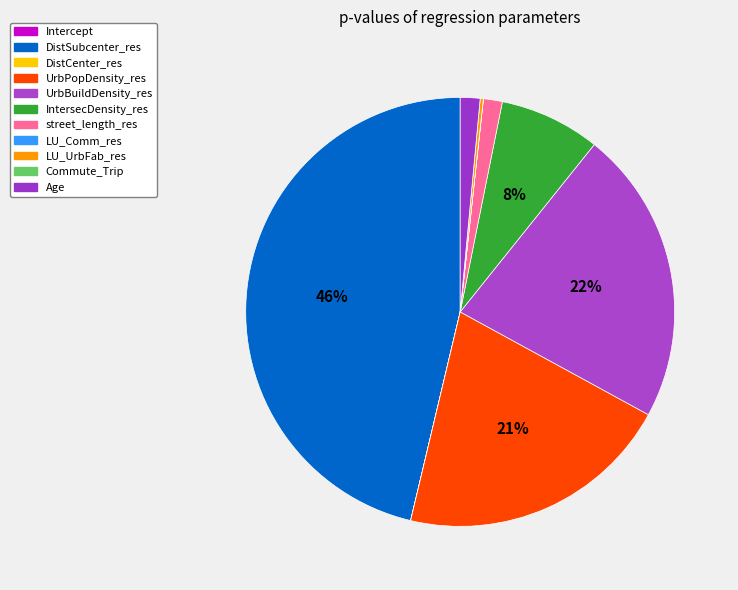

Is it true that LU_UrbFab_res is 9% of the pie?

False